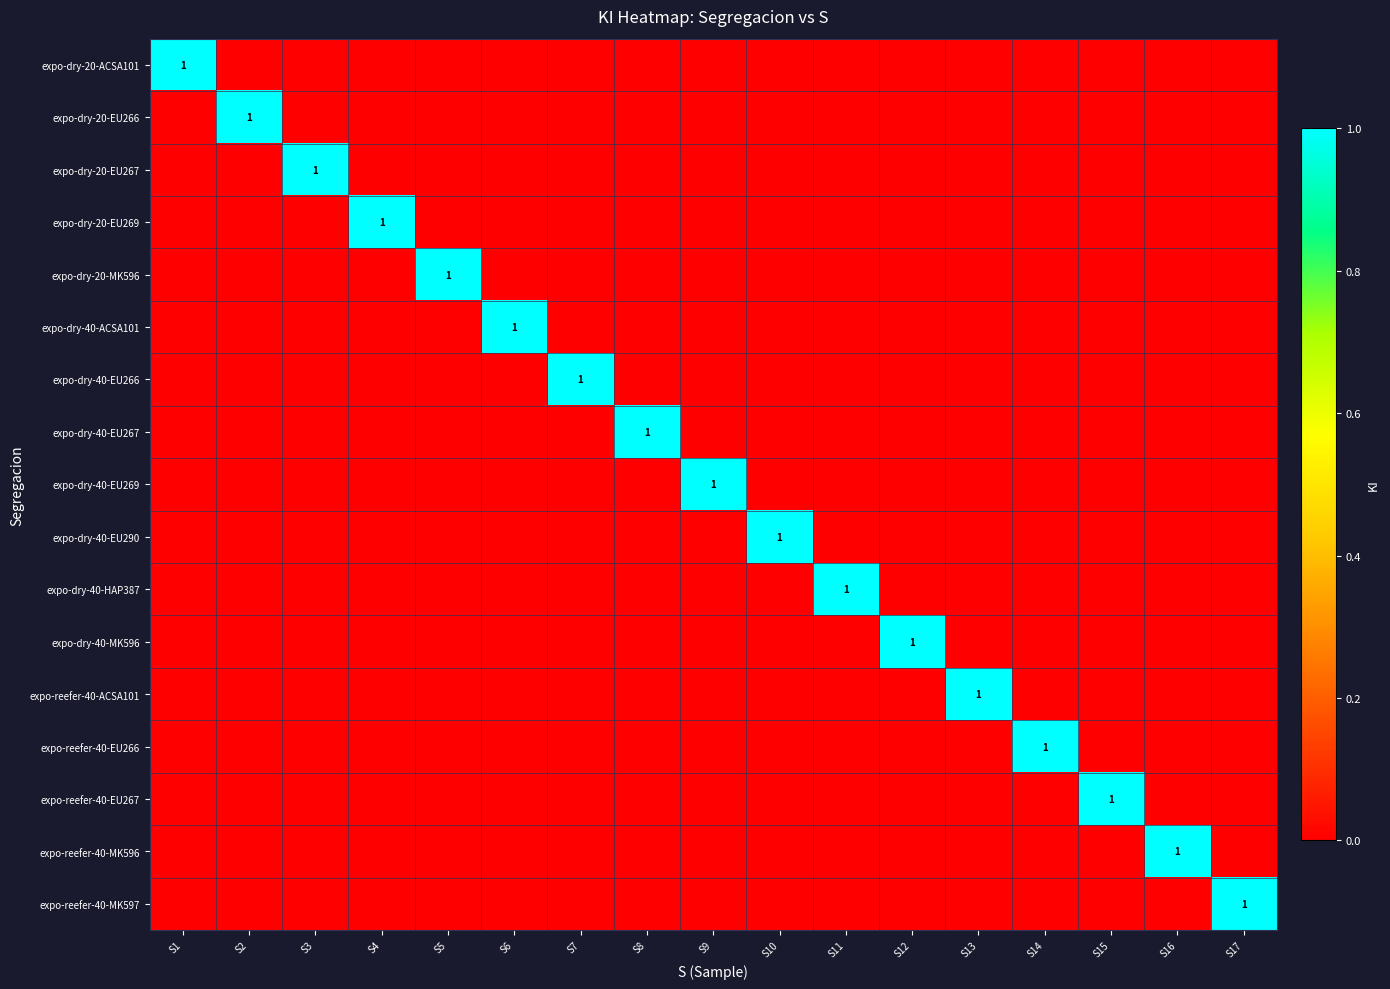

List the series in order of their peak value, highest first.

expo-dry-20-ACSA101, expo-dry-20-EU266, expo-dry-20-EU267, expo-dry-20-EU269, expo-dry-20-MK596, expo-dry-40-ACSA101, expo-dry-40-EU266, expo-dry-40-EU267, expo-dry-40-EU269, expo-dry-40-EU290, expo-dry-40-HAP387, expo-dry-40-MK596, expo-reefer-40-ACSA101, expo-reefer-40-EU266, expo-reefer-40-EU267, expo-reefer-40-MK596, expo-reefer-40-MK597